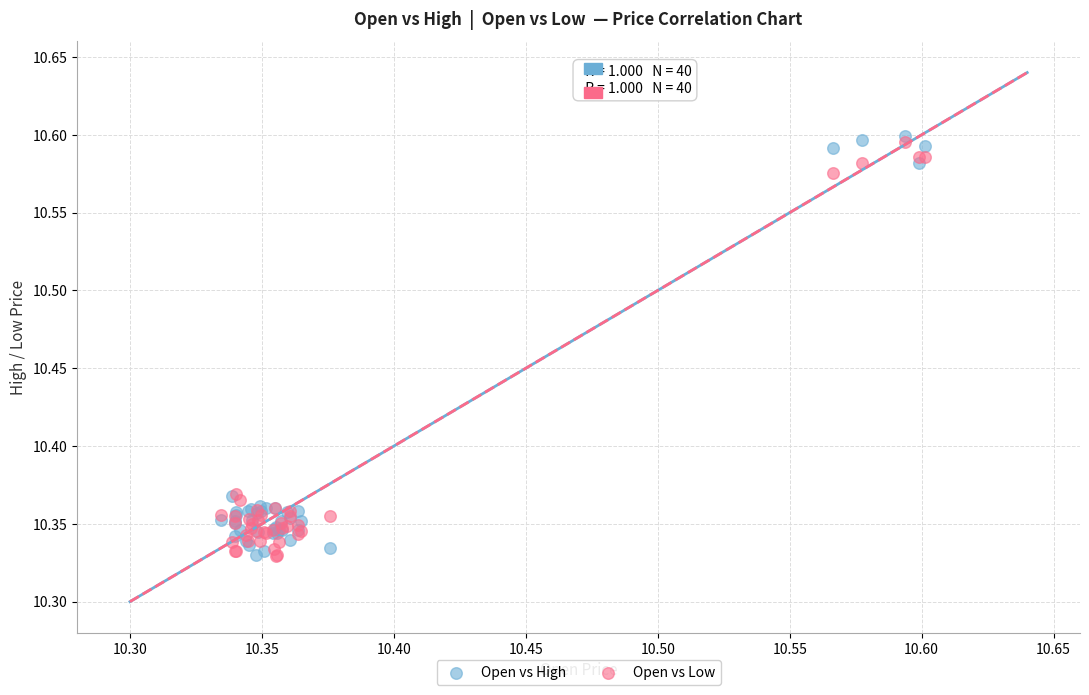

What are all the series names shown in the legend?

Open vs High, Open vs Low